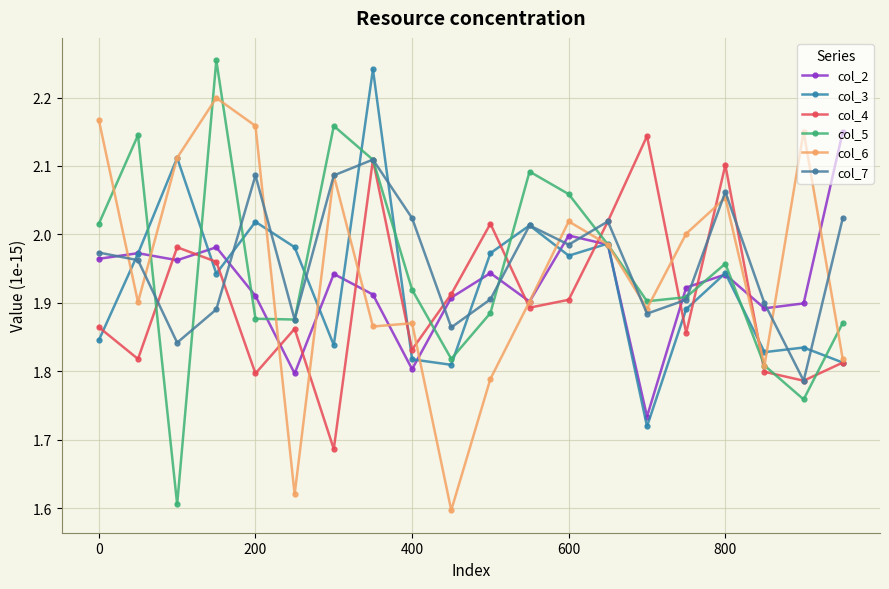

Does the chart have visible grid lines?

Yes